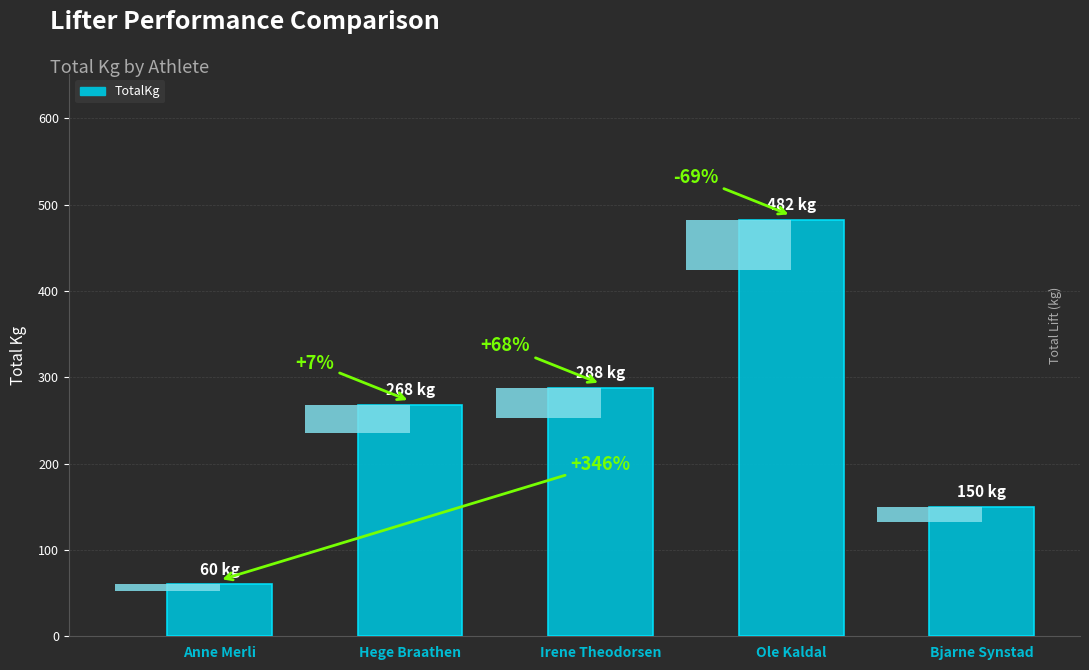

Which has a higher value, Hege Braathen or Ole Kaldal?

Ole Kaldal